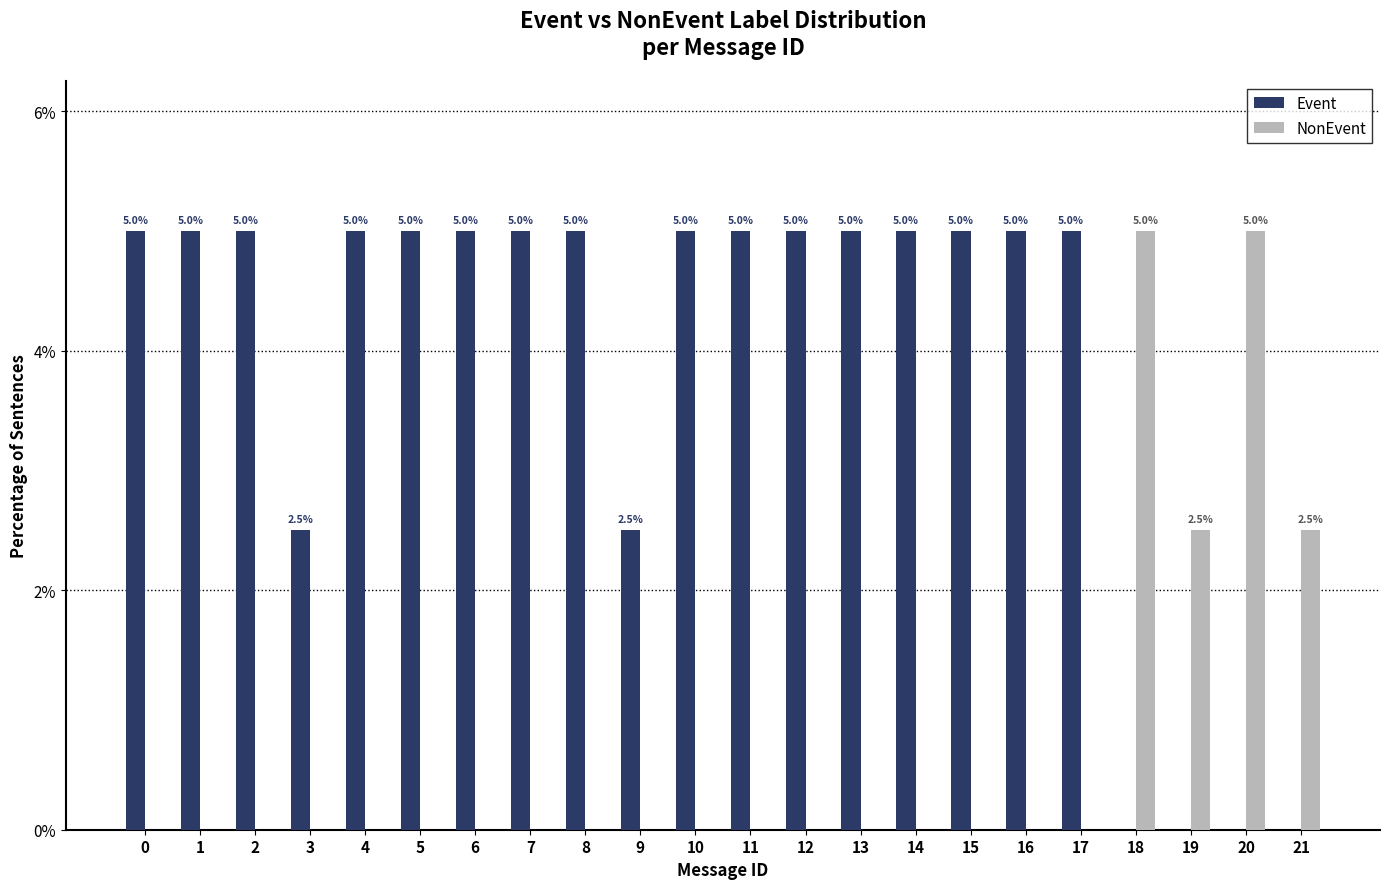

Reading left to right, what are all the values shown in this chart?

Event: 5.0	5.0	5.0	2.5	5.0	5.0	5.0	5.0	5.0	2.5	5.0	5.0	5.0	5.0	5.0	5.0	5.0	5.0	0.0	0.0	0.0	0.0
NonEvent: 0.0	0.0	0.0	0.0	0.0	0.0	0.0	0.0	0.0	0.0	0.0	0.0	0.0	0.0	0.0	0.0	0.0	0.0	5.0	2.5	5.0	2.5